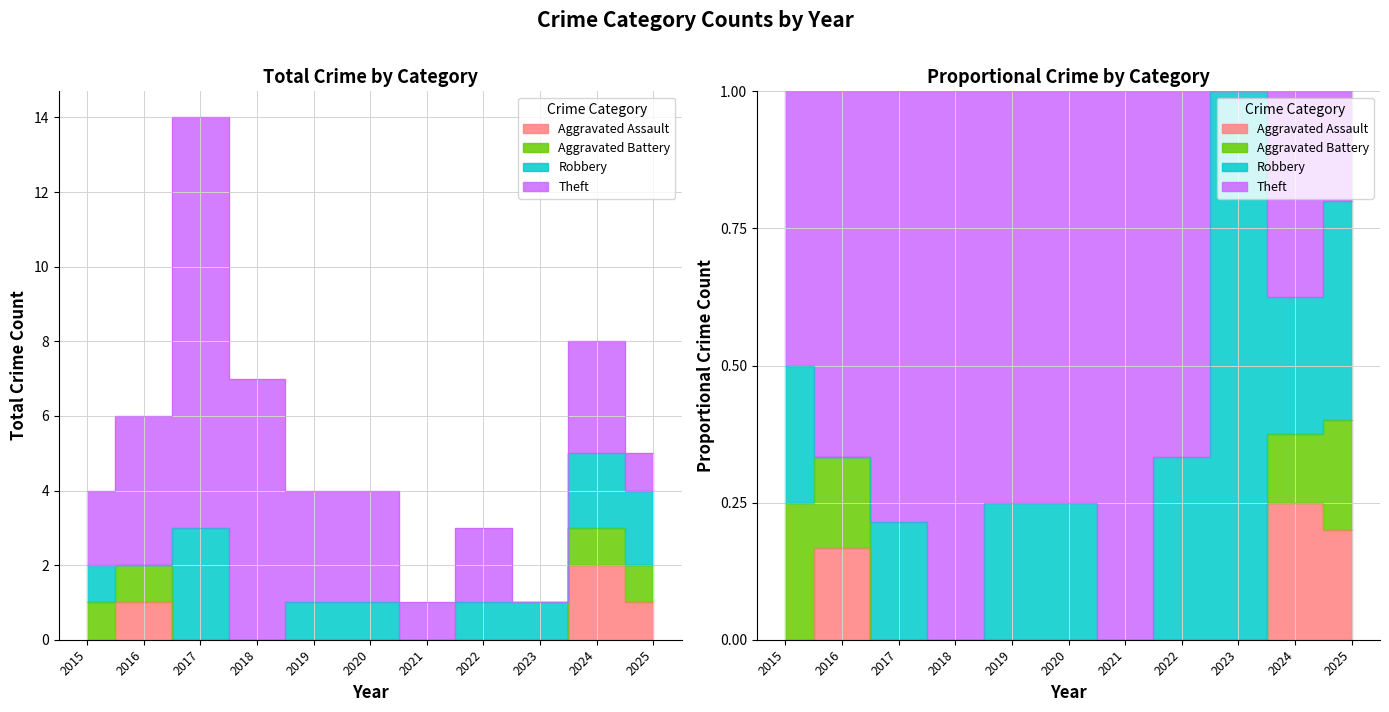

True or false: Aggravated Assault has a value of 0 at 2019.

True